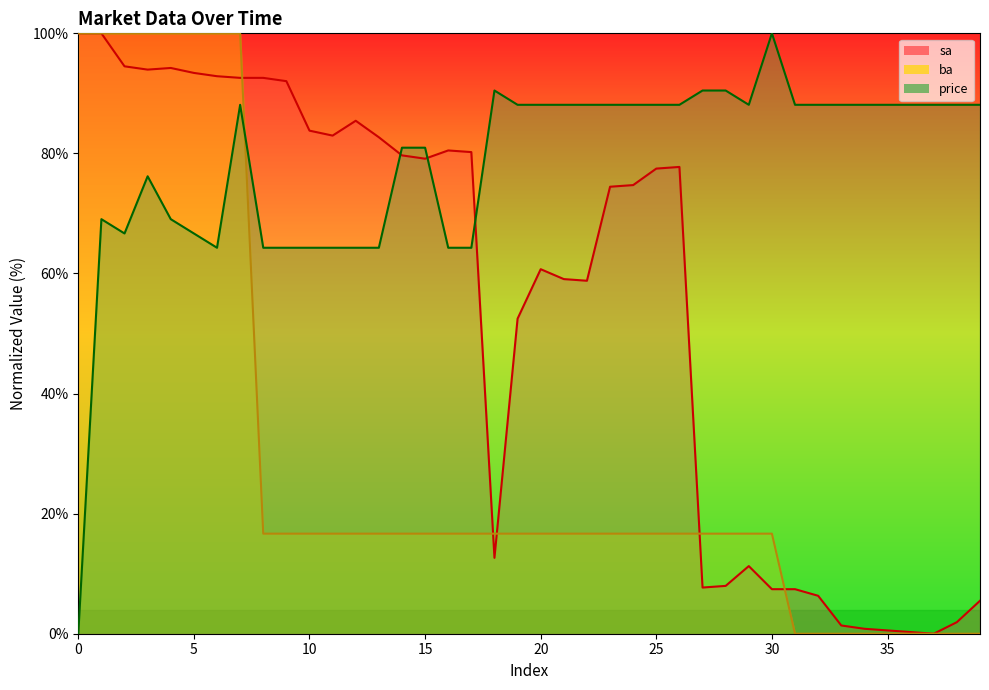

Which series ends up on top after the final intersection of ba and sa?

sa